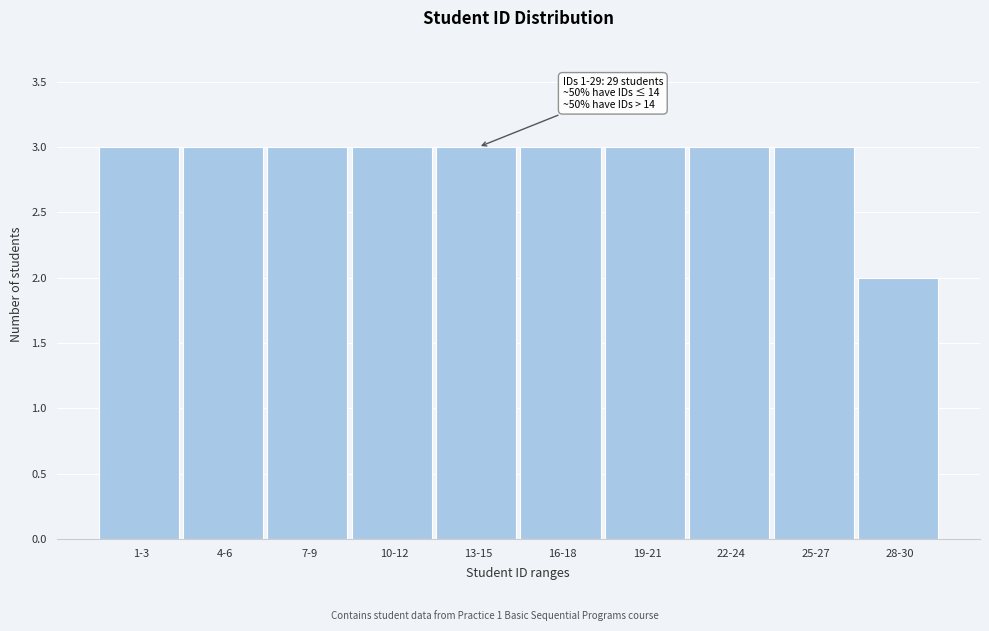

Reading left to right, list all the values displayed in this chart.

3	3	3	3	3	3	3	3	3	2